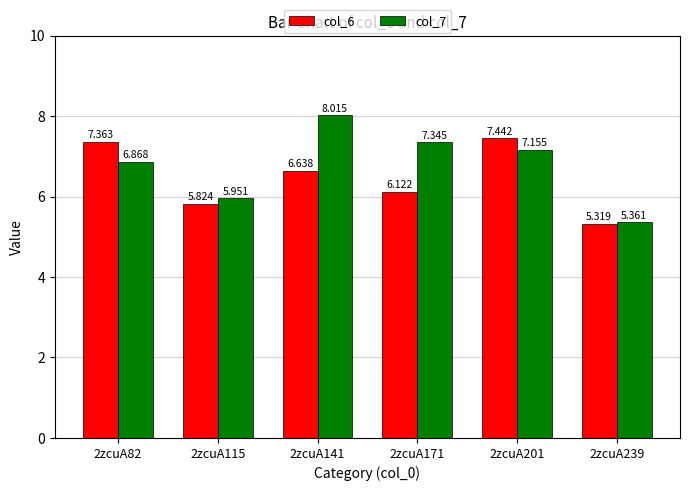

The col_6 series shows 11.4 at 2zcuA141. True or false?

False